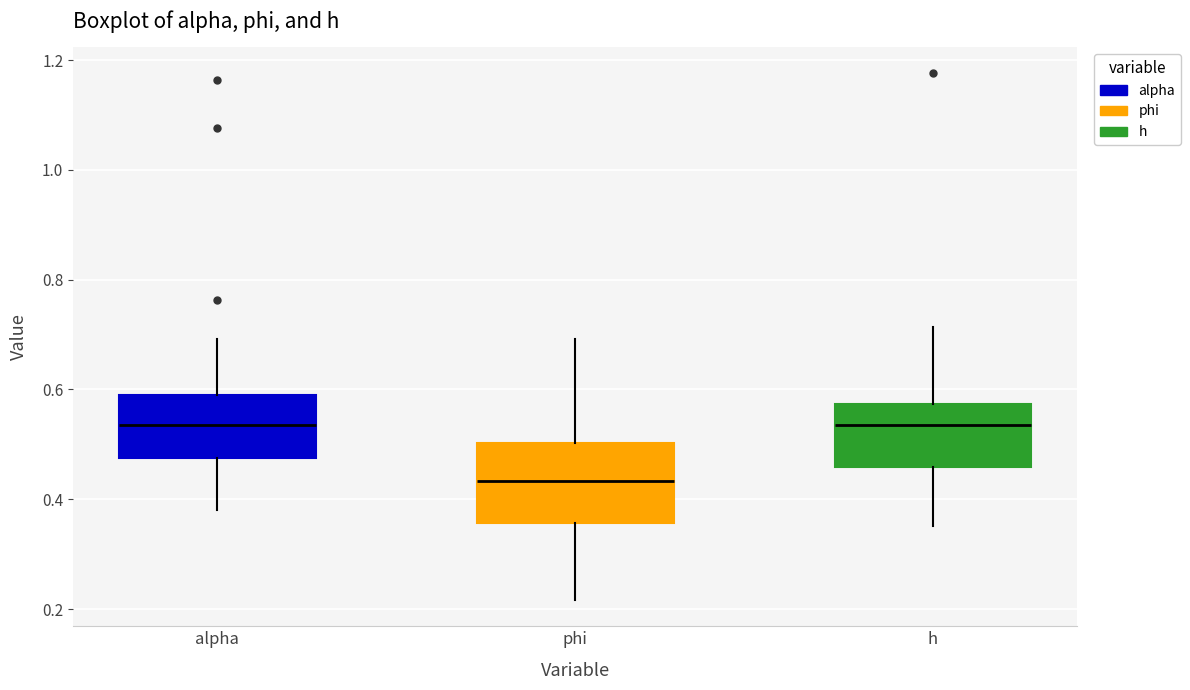

Which box's median line is the lowest?

phi